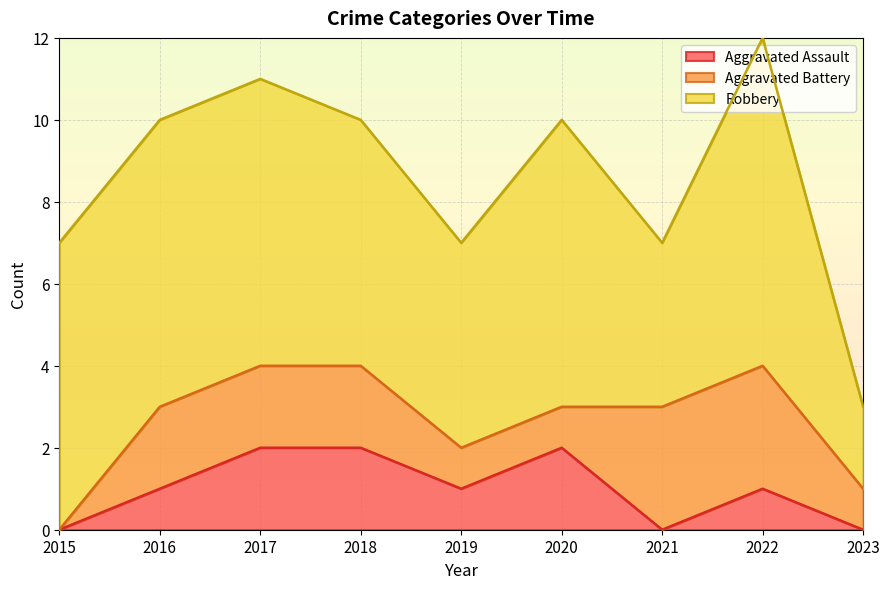

At which category is the sum across all series the highest?

2022